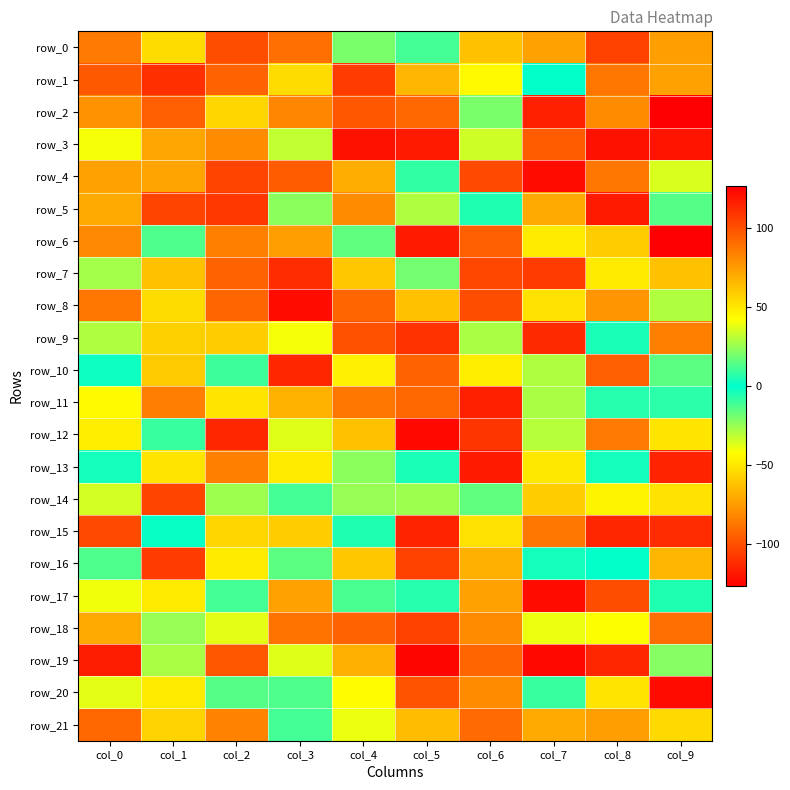

List the series in order of their peak value, highest first.

row_2, row_12, row_4, row_8, row_3, row_5, row_13, row_19, row_10, row_15, row_16, row_0, row_14, row_17, row_20, row_1, row_18, row_11, row_6, row_9, row_21, row_7